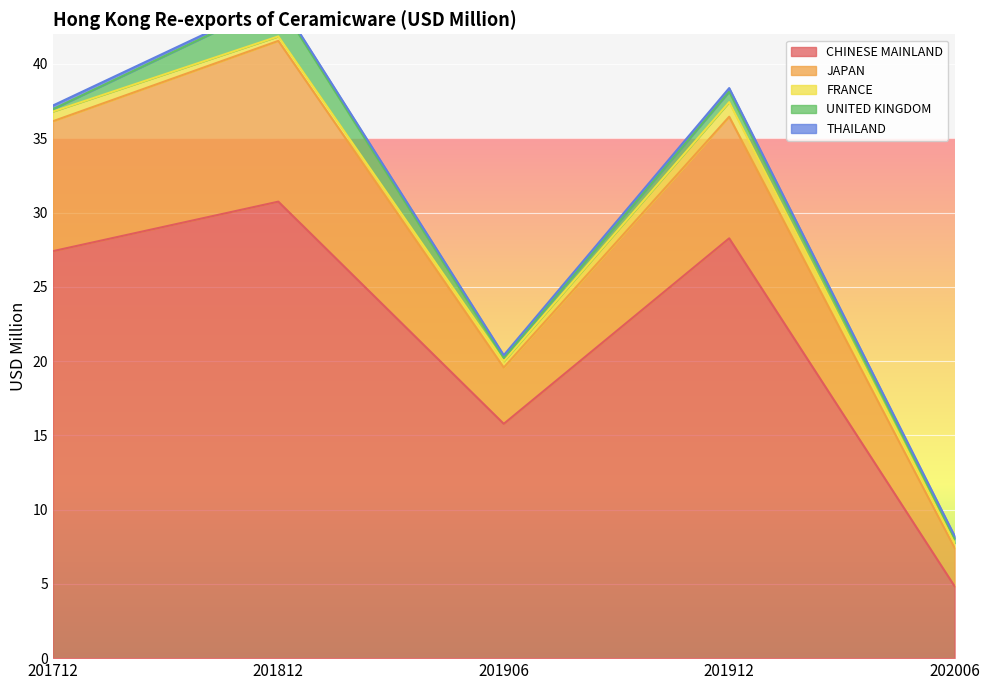

Count the number of categories in the chart.

5